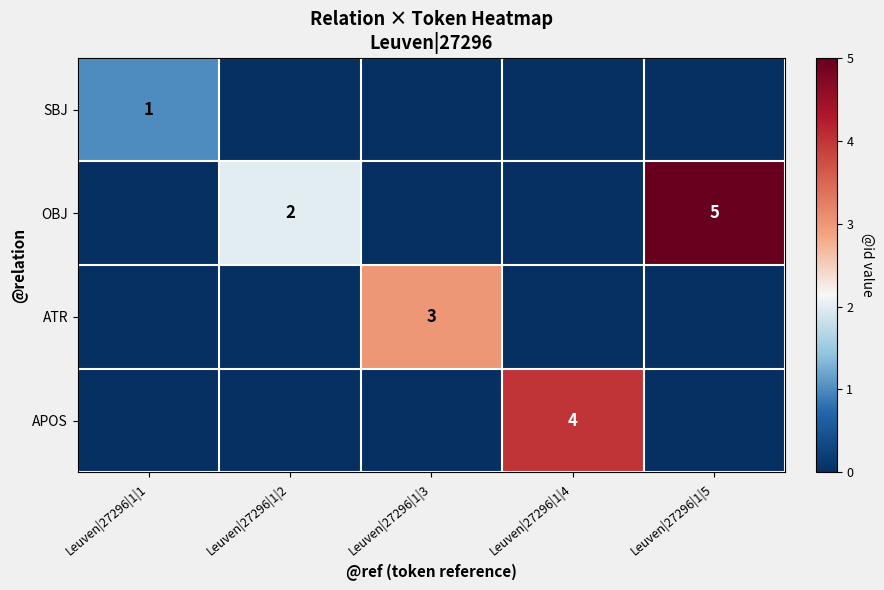

The ATR series shows 3 at Leuven|27296|1|3. True or false?

True